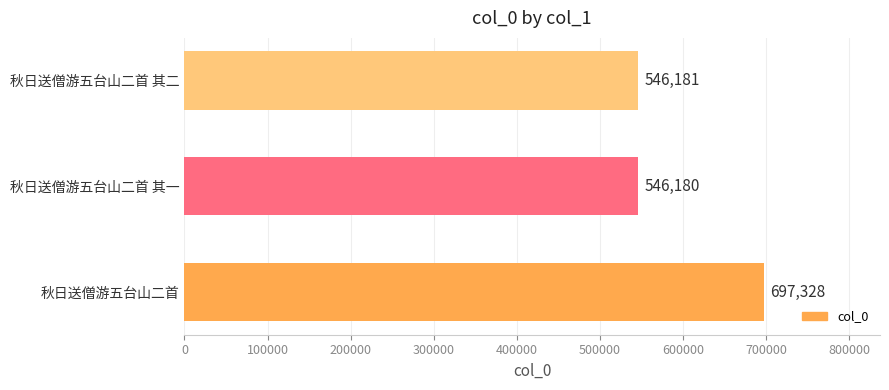

Read the value at 秋日送僧游五台山二首 其一, to the nearest 100.

546200